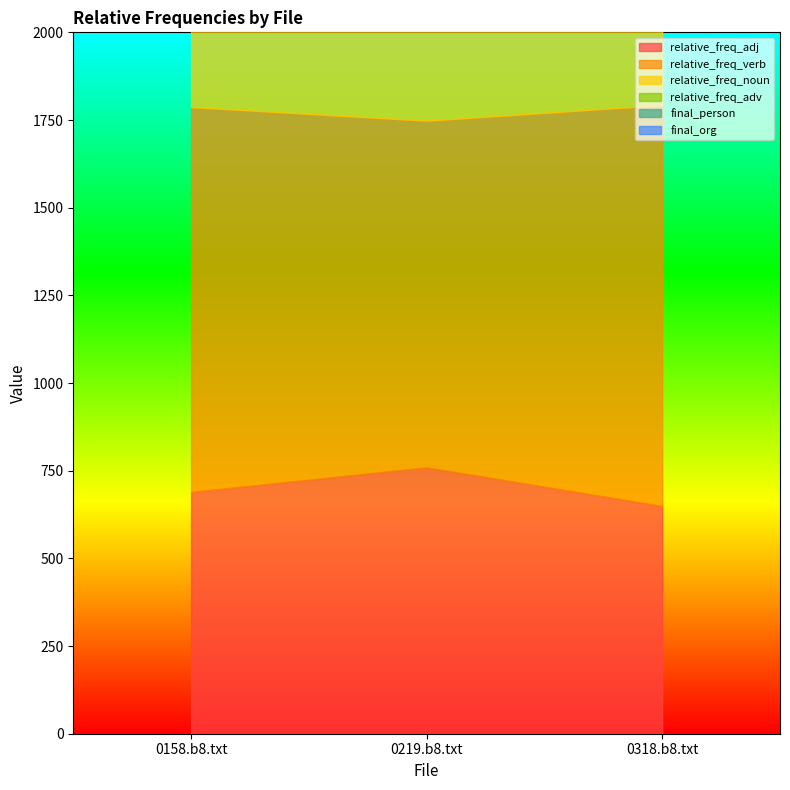

How many data points in relative_freq_noun are less than 1666?

1